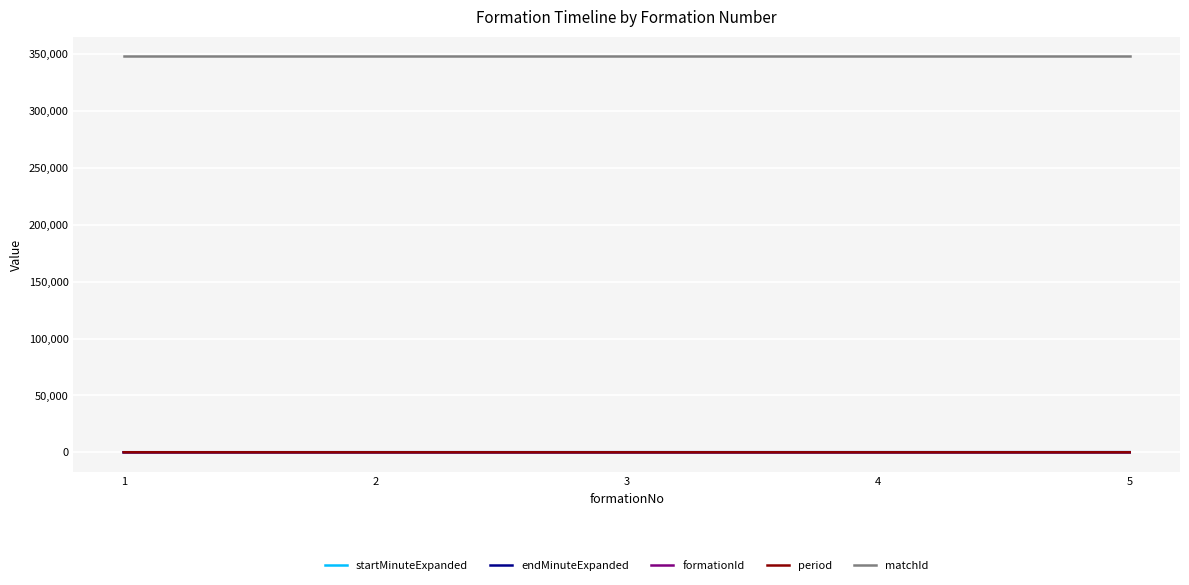

What is the sum of all matchId values?

1740185